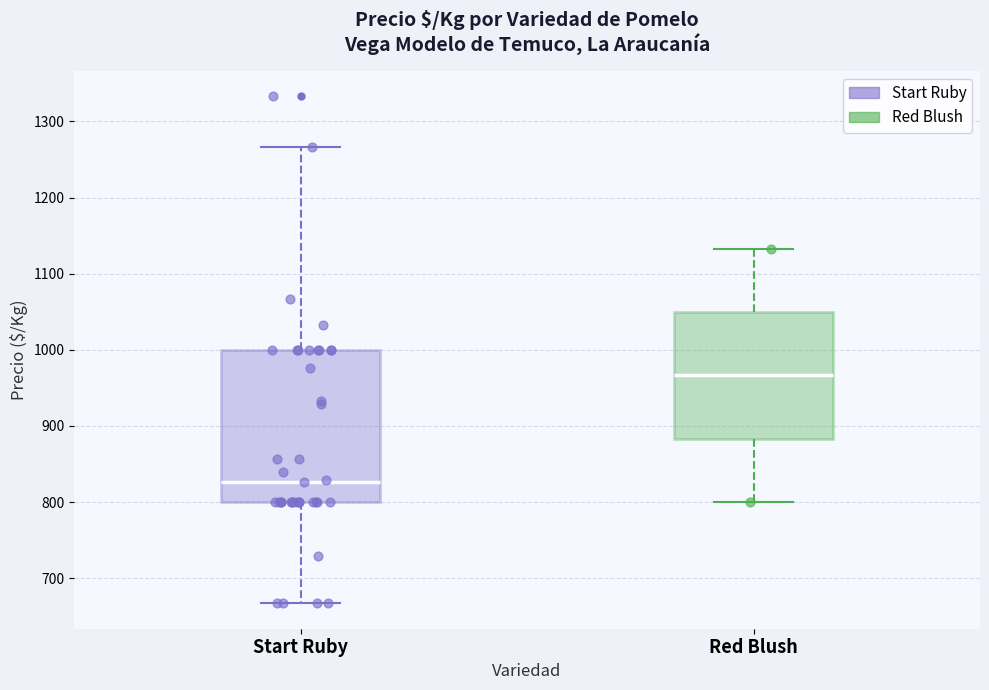

Reading left to right, read every box against the y-axis: the position of its median line, the range the box covers, and the ends of its whiskers. The values are not printed on the chart, so give them approximately, as read against the axis.

Start Ruby: median 830, box 800 to 1000, whiskers 670 to 1270
Red Blush: median 970, box 880 to 1050, whiskers 800 to 1130